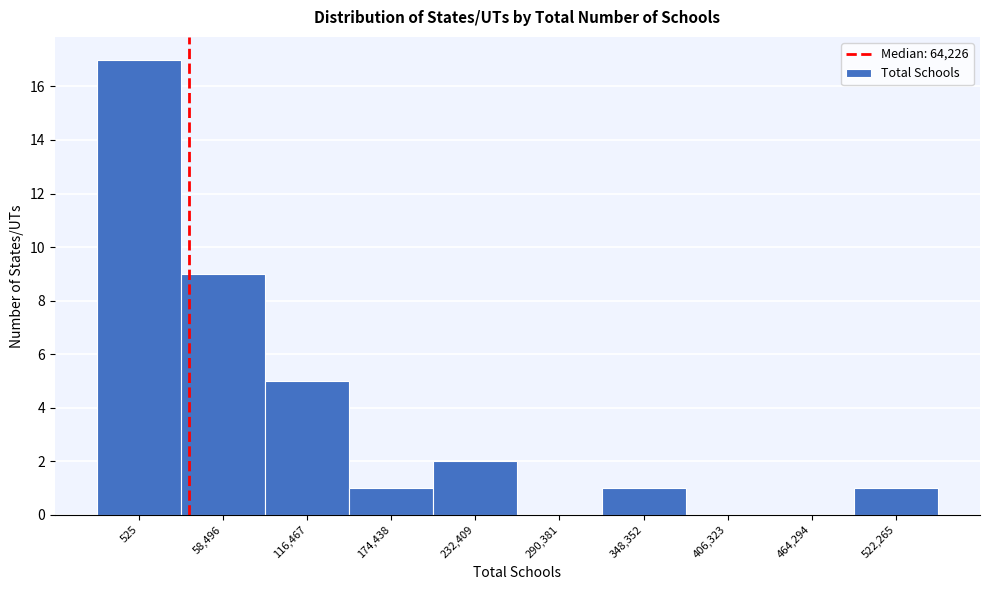

Reading right to left, extract all data points from this chart.

522,265=1	464,294=0	406,323=0	348,352=1	290,381=0	232,409=2	174,438=1	116,467=5	58,496=9	525=17